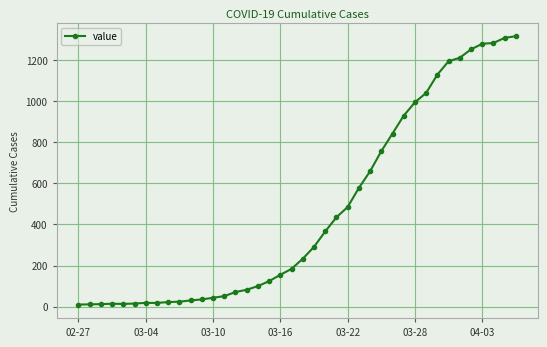

What is the smallest value displayed?

10